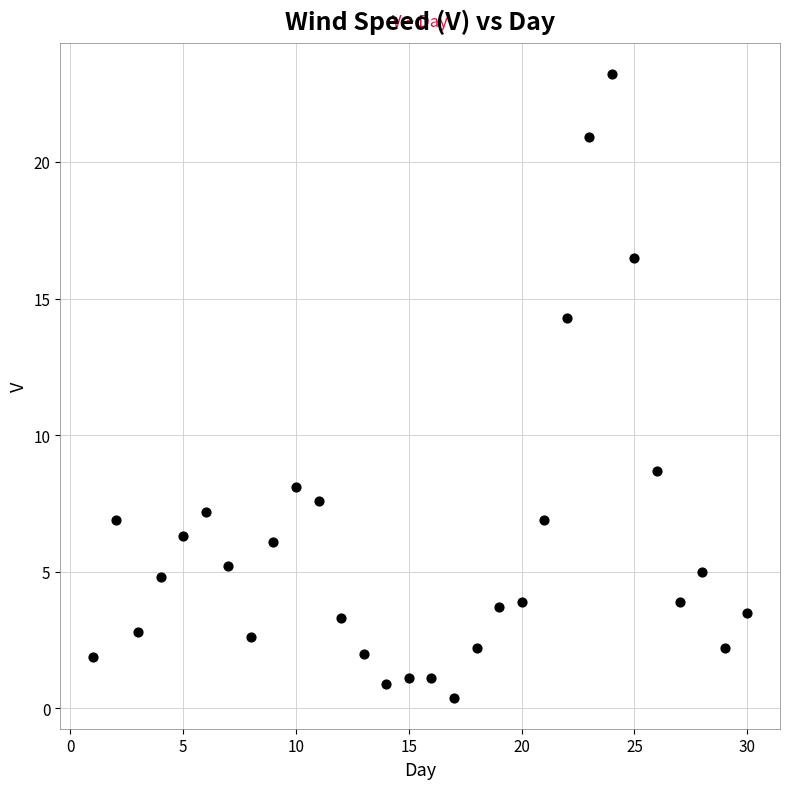

What is the range of X values (max minus min)?

29.0